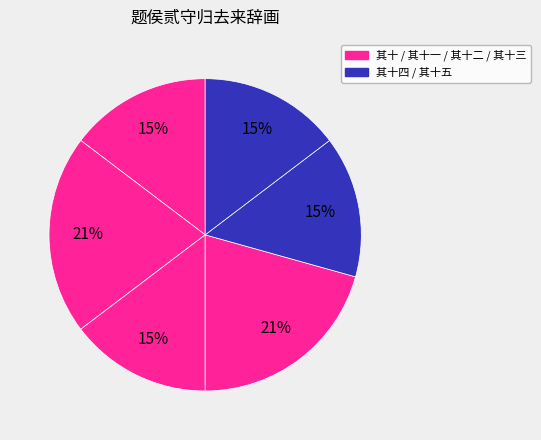

Count the number of slices in the pie.

6